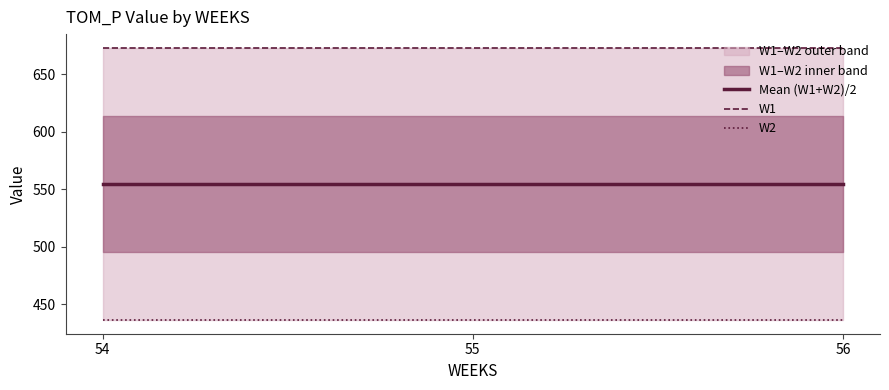

Between 55 and 54, which is larger?

55